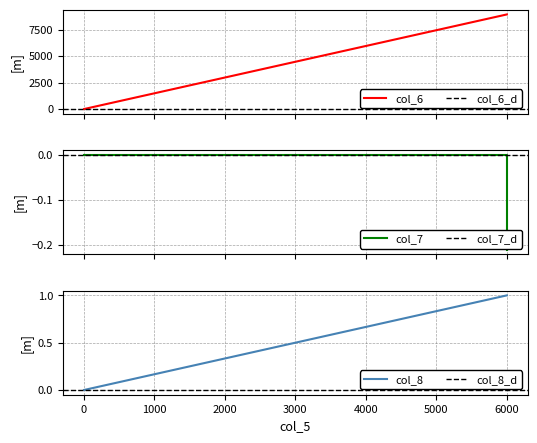

Which series has the largest total across all categories?

col_6